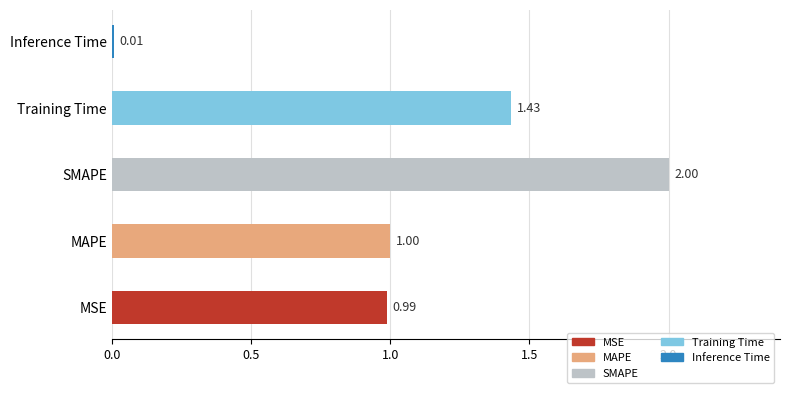

List the labels in order of value, smallest first.

Inference Time, MSE, MAPE, Training Time, SMAPE